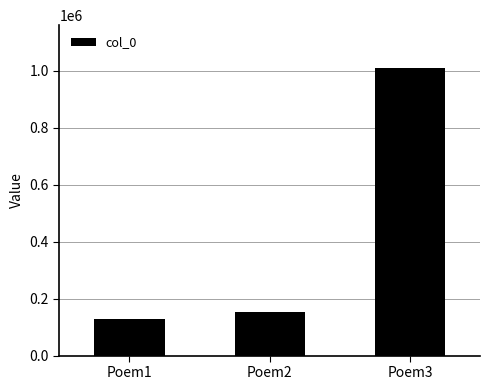

What value does the data have at Poem1?

127668